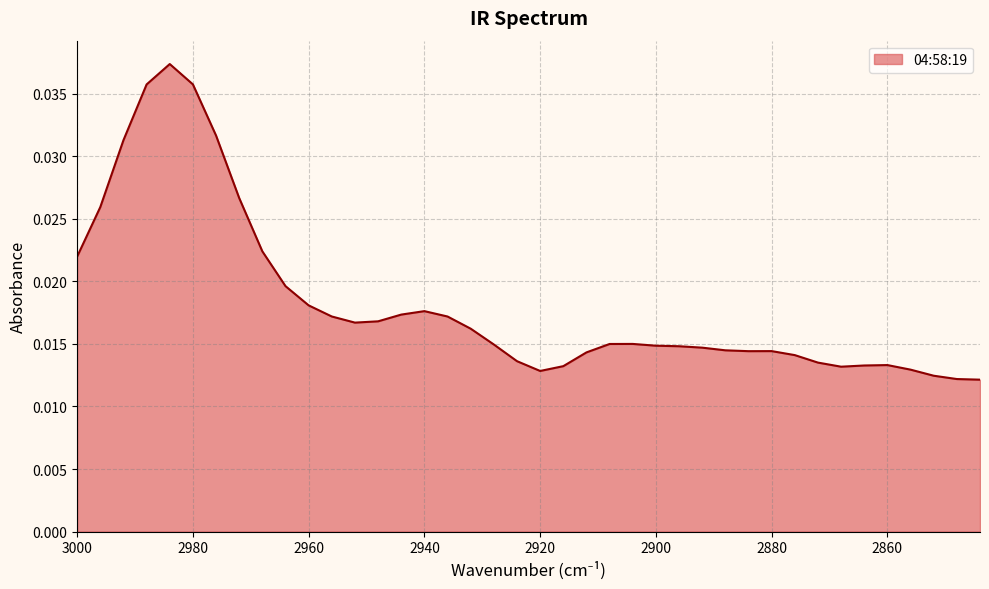

Is it true that the value at 2904 is 0.0?

False